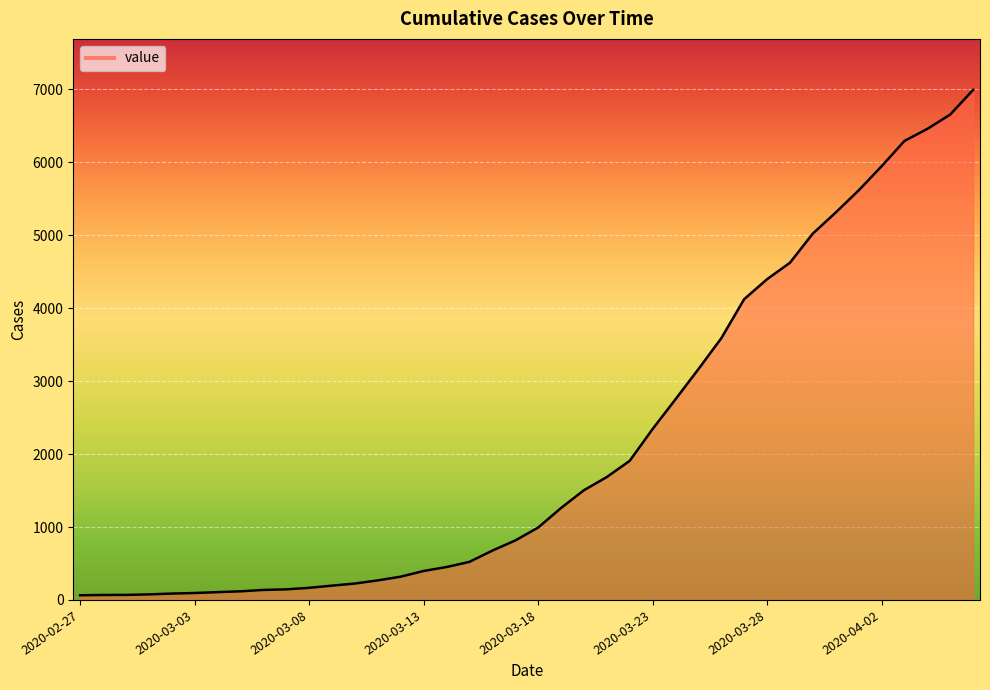

What is the maximum value shown in the chart?

6994